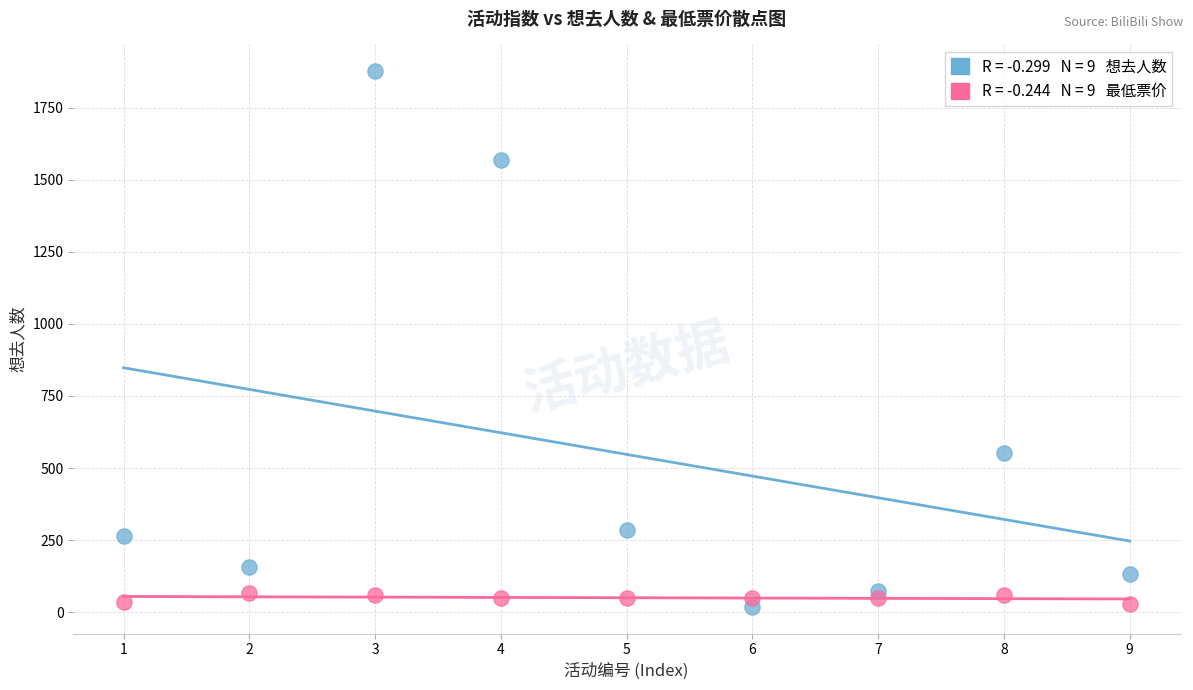

Across all data points, what is the range of Y values (max minus min)?

1857